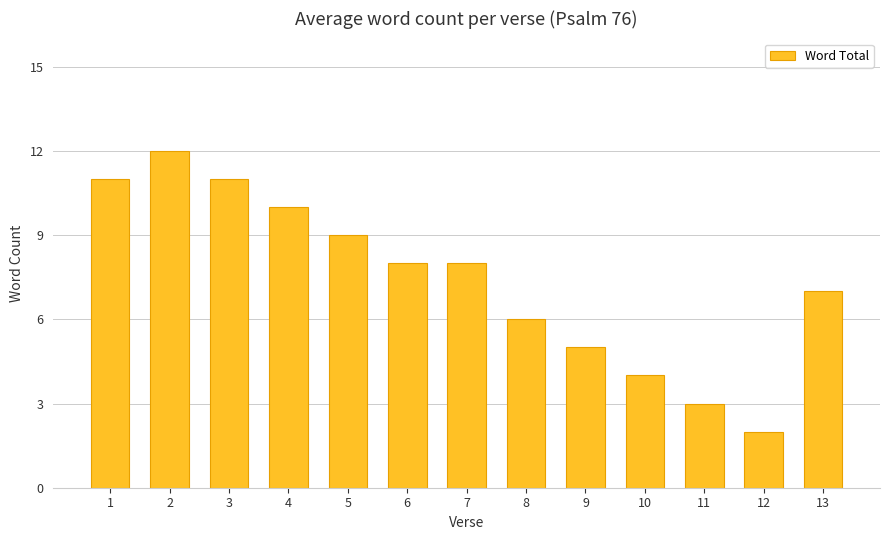

What is the sum of all values?

96